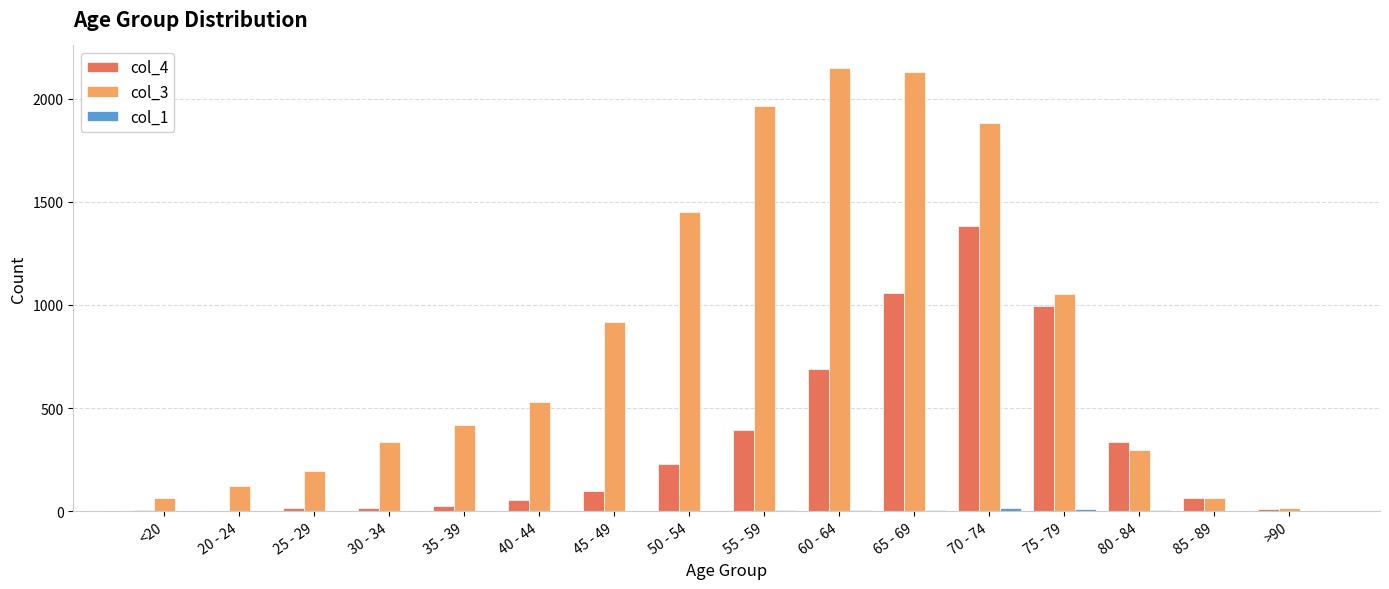

Does the chart contain stacked bars?

No